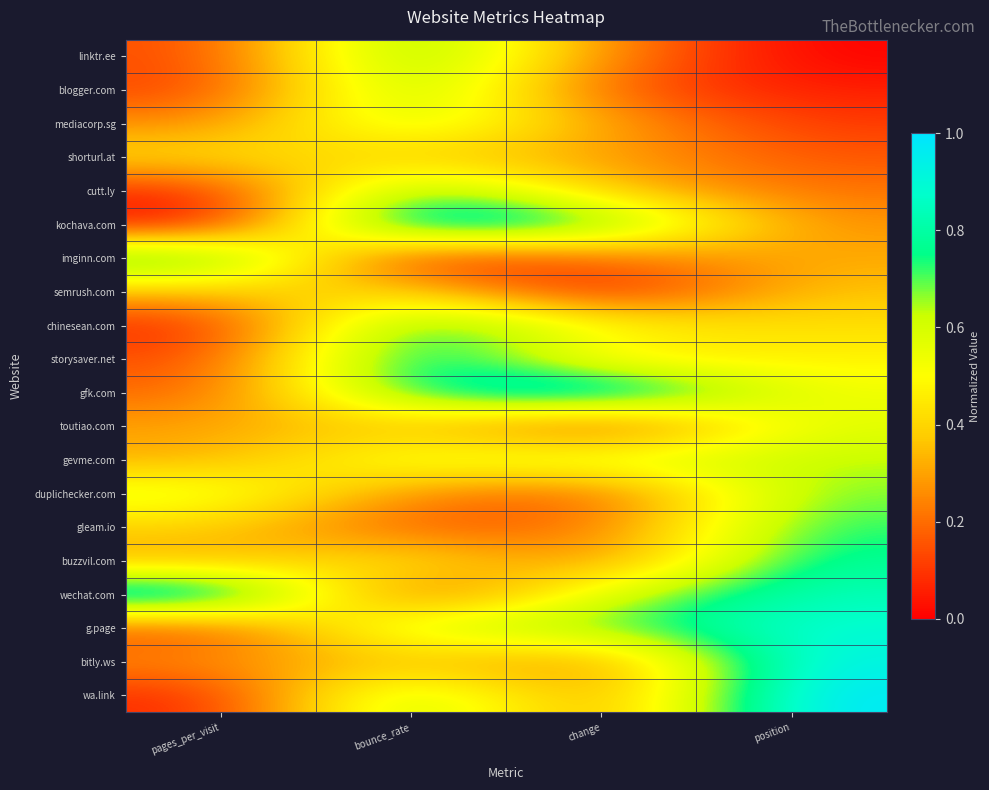

Which has a higher value, position or pages_per_visit?

pages_per_visit